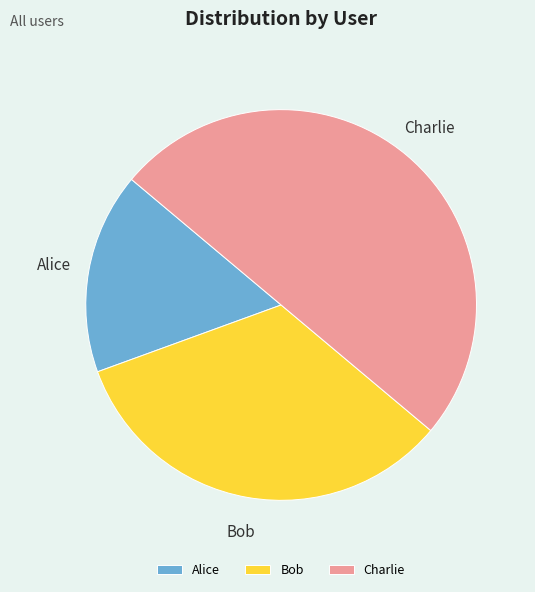

Rank the categories by value from highest to lowest.

Charlie, Bob, Alice